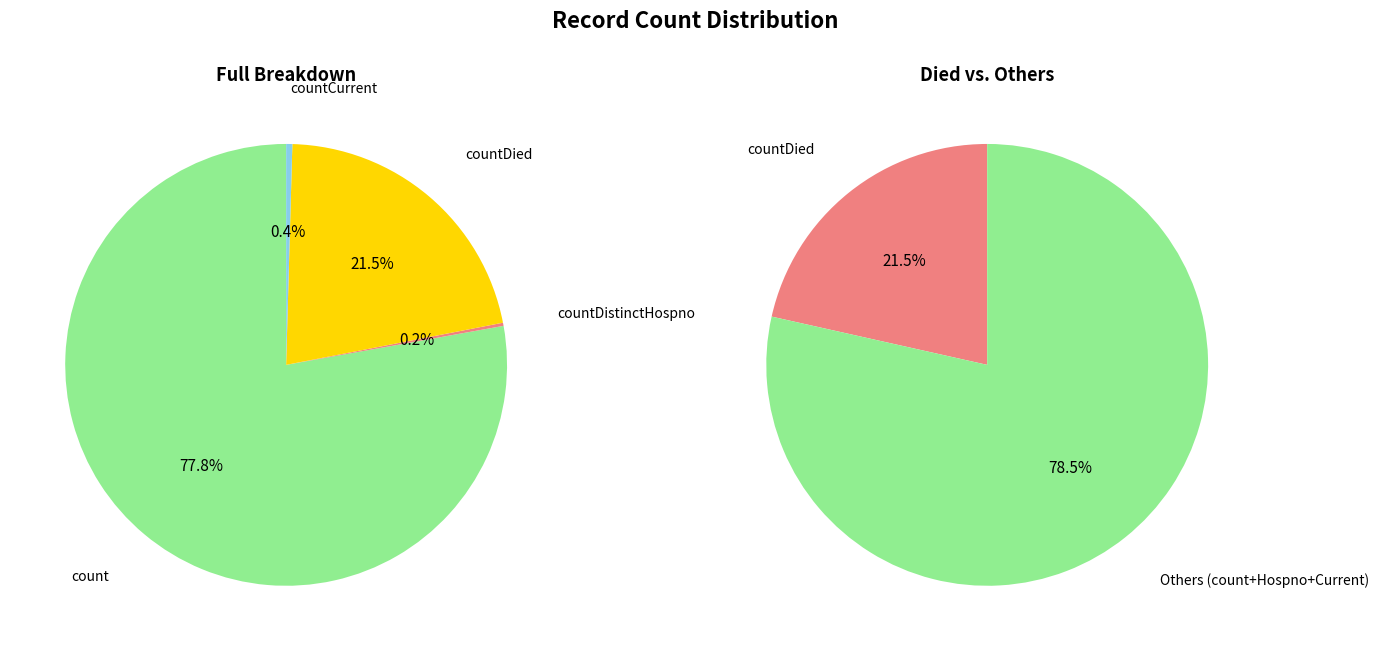

How much of the chart is everything except countDistinctHospno?

99.8%